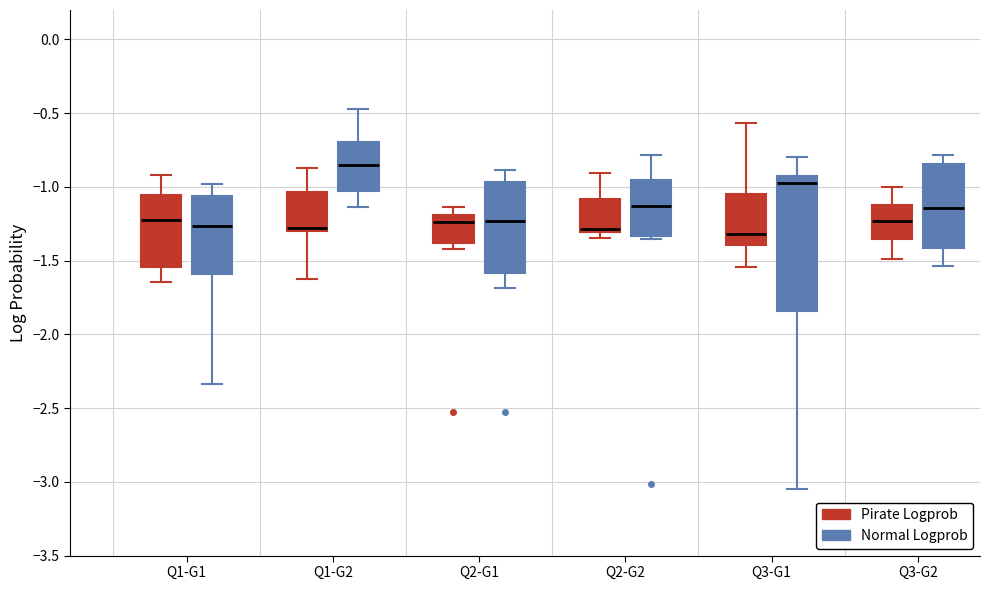

Which box has the highest median line?

Q1-G2 (Normal Logprob)